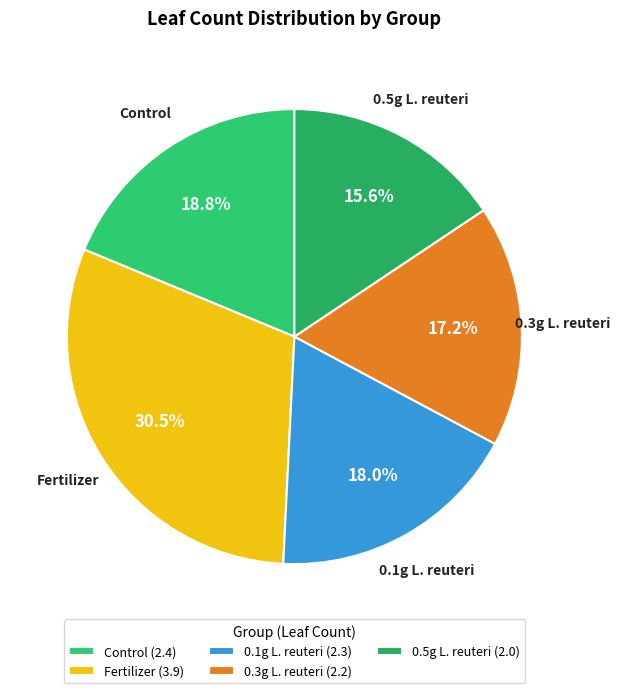

Does 0.3g L. reuteri account for over 50% of the chart?

No